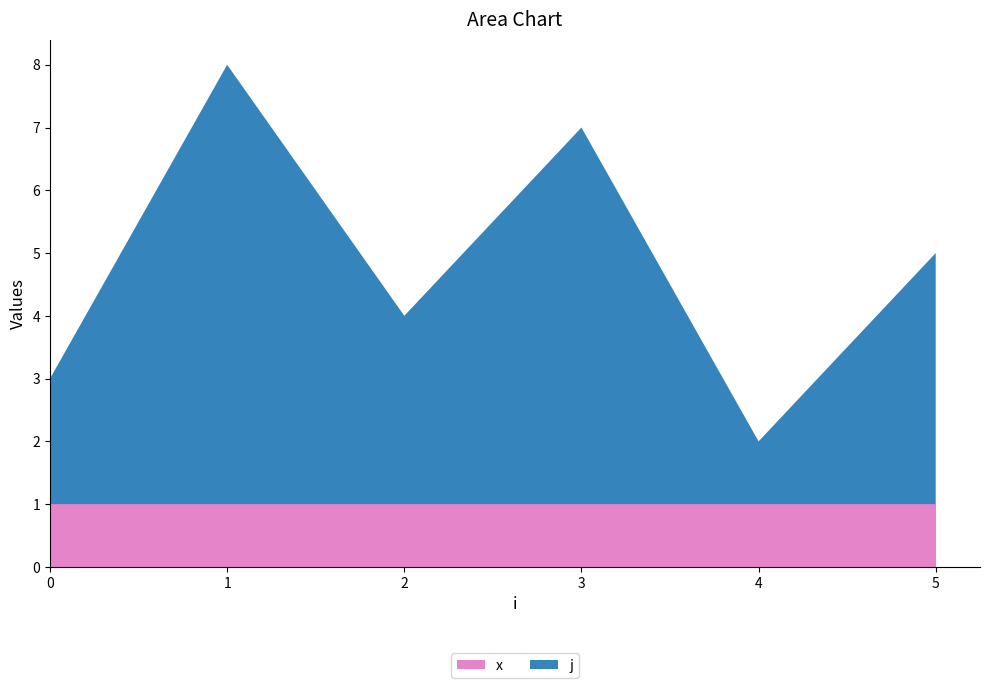

Is it true that x equals 1 at 4?

True